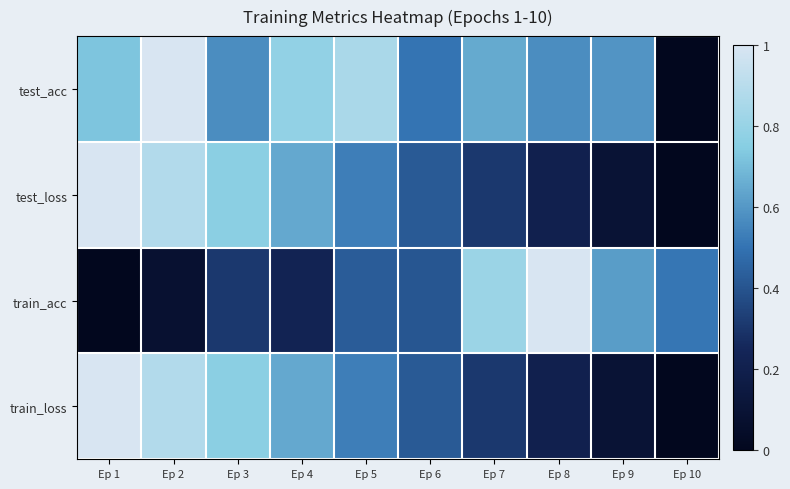

How many series are shown in this chart?

4